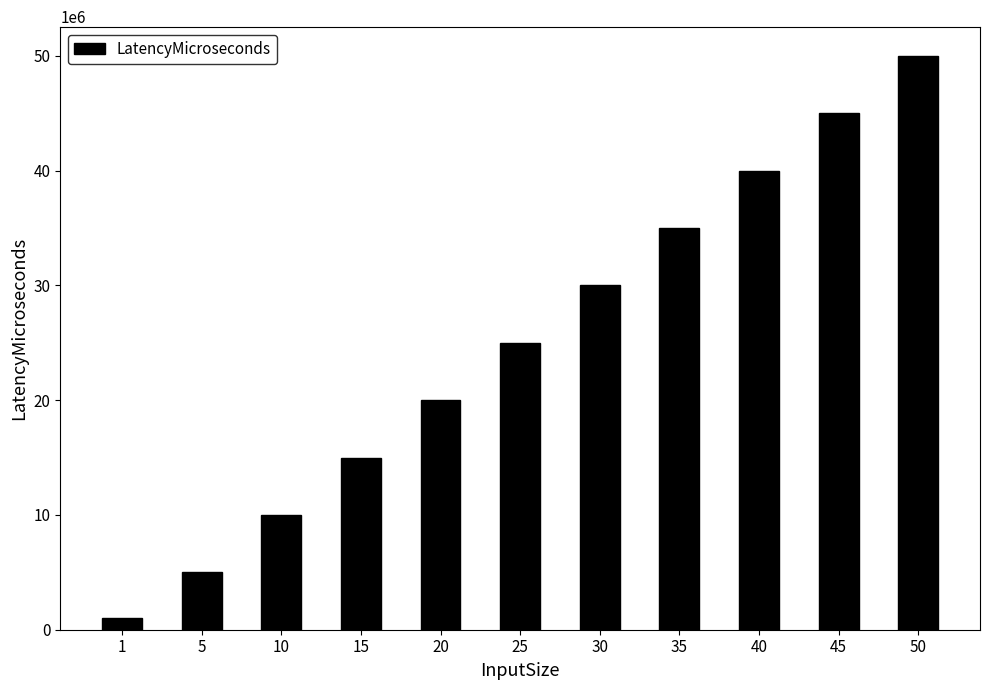

What is the minimum value shown in the chart?

1009000